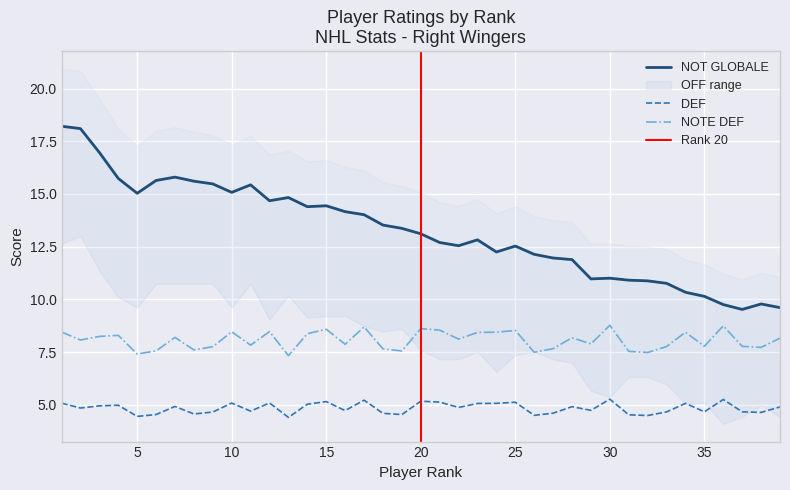

At which category does DEF reach its first local peak?

4